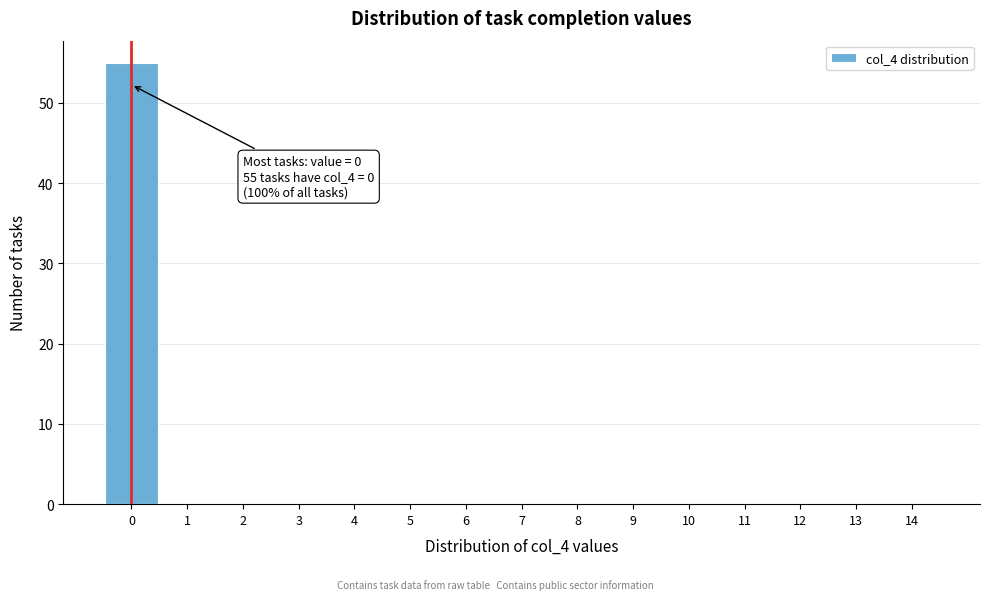

Which range on the x-axis has the tallest bar?

-0.5 to 0.5